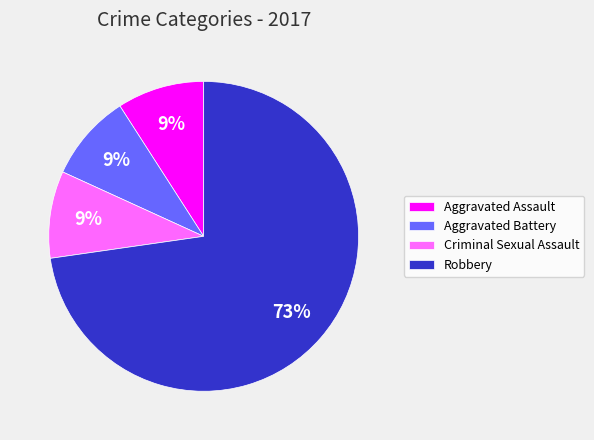

To the nearest percent, what portion does Robbery represent?

73%